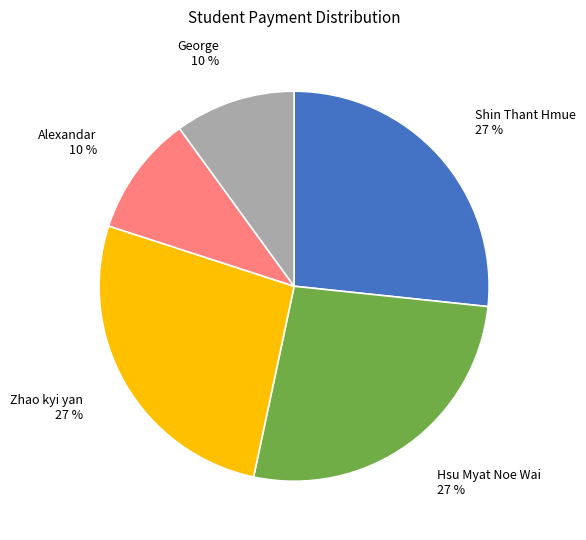

Is there a majority slice in this chart?

No